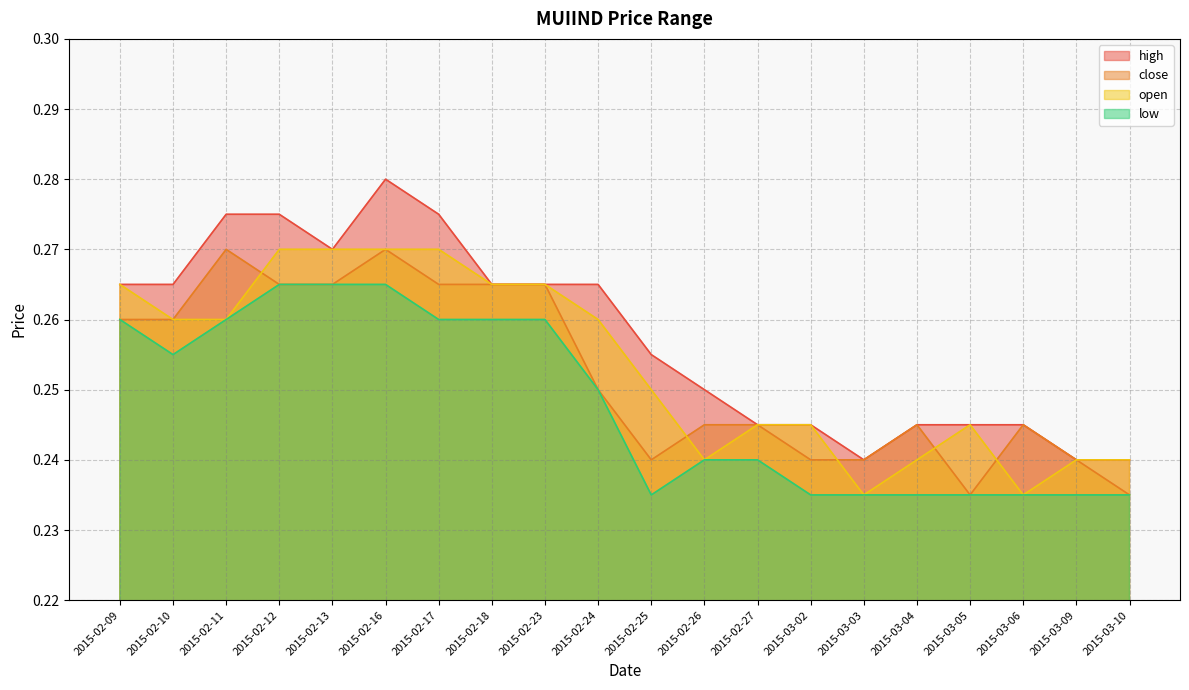

True or false: low has more than 1 points higher than both neighbors.

False